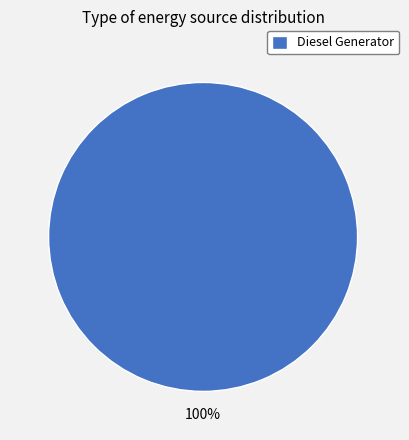

Count the number of slices in the pie.

1